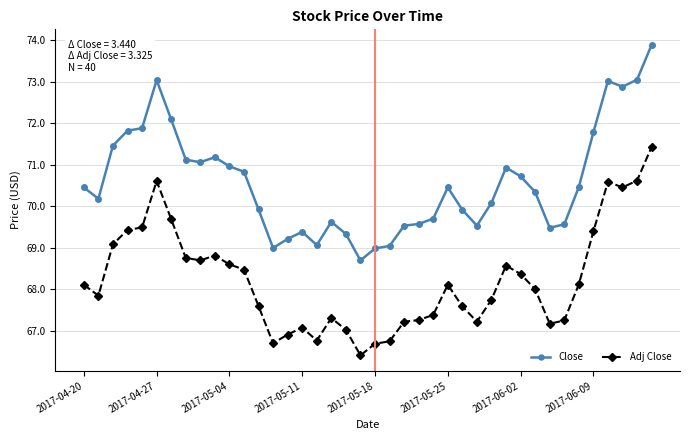

True or false: Adj Close and Close intersect in this chart.

False